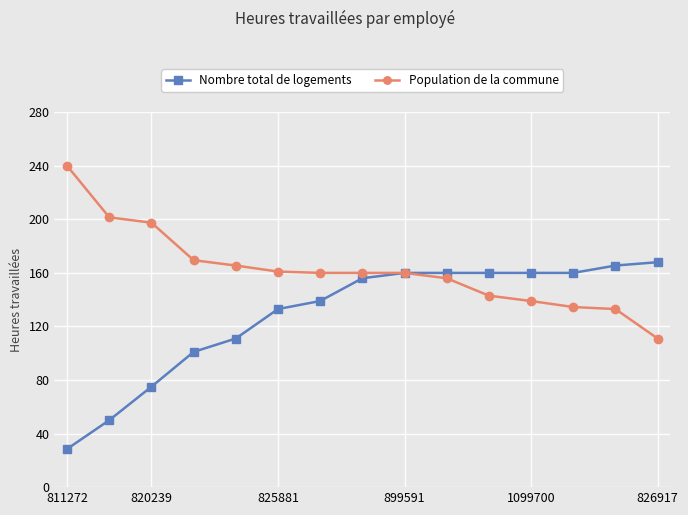

Rank the series by their average value, from lowest to highest.

Nombre total de logements, Population de la commune